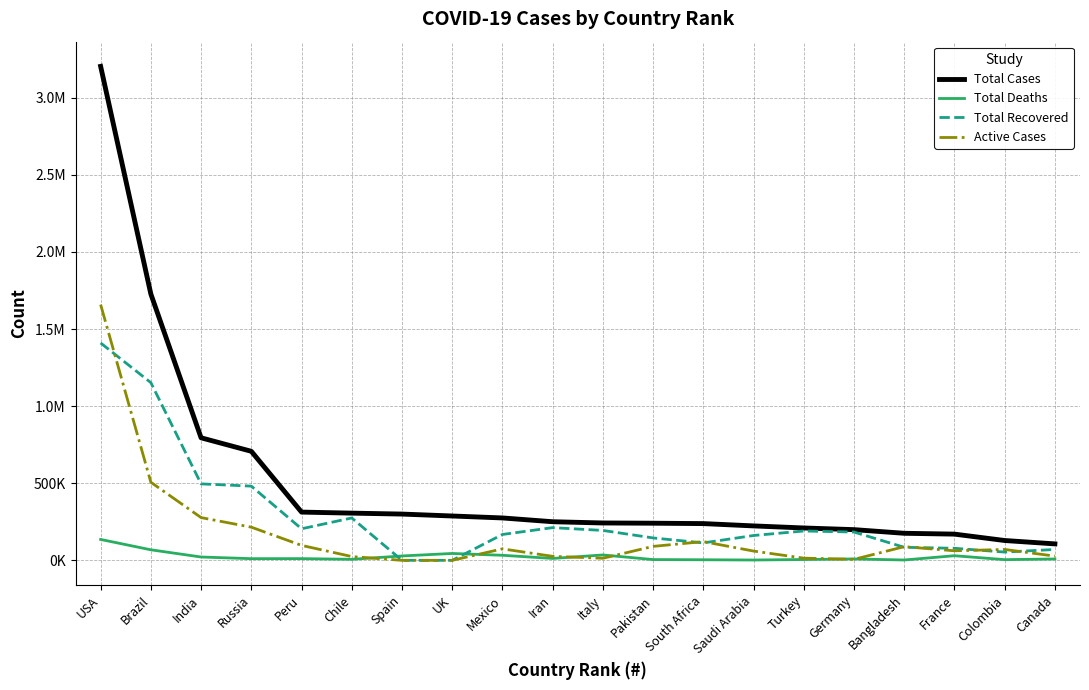

What is the spread (max minus min) of values at Spain?

300136